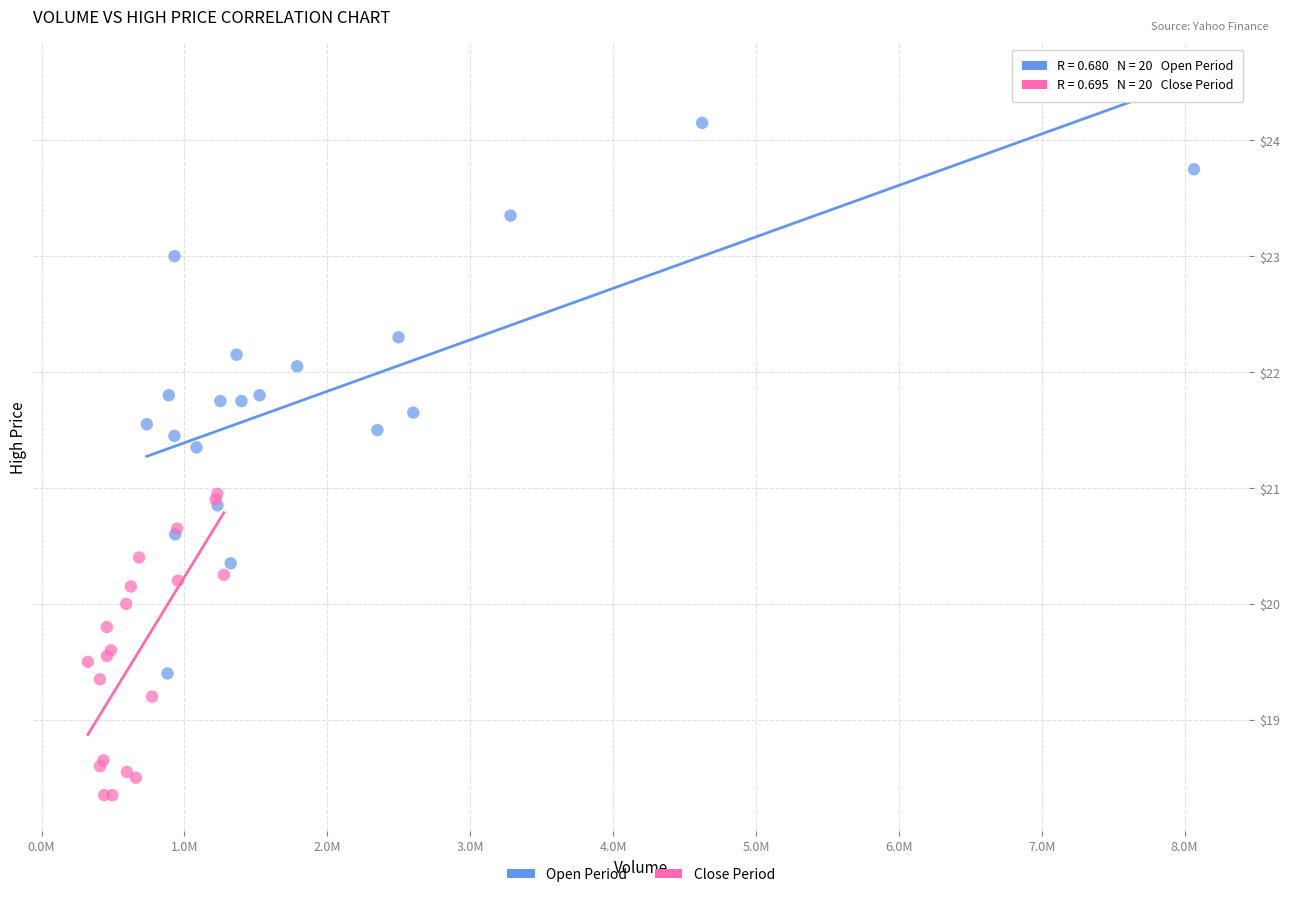

Which series reaches the maximum Y coordinate?

Open Period